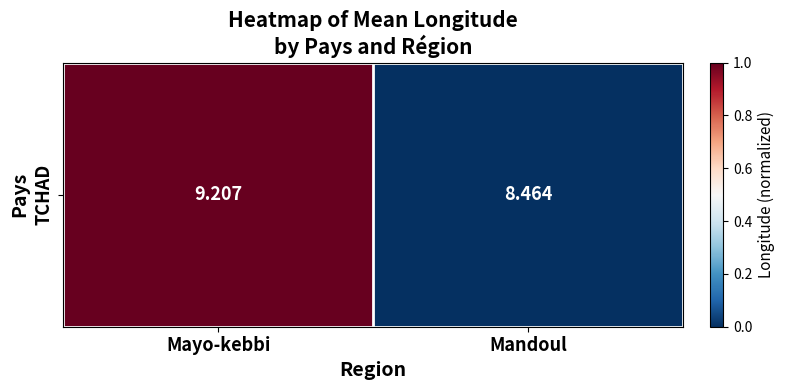

Which has a higher value, Mayo-kebbi or Mandoul?

Mayo-kebbi